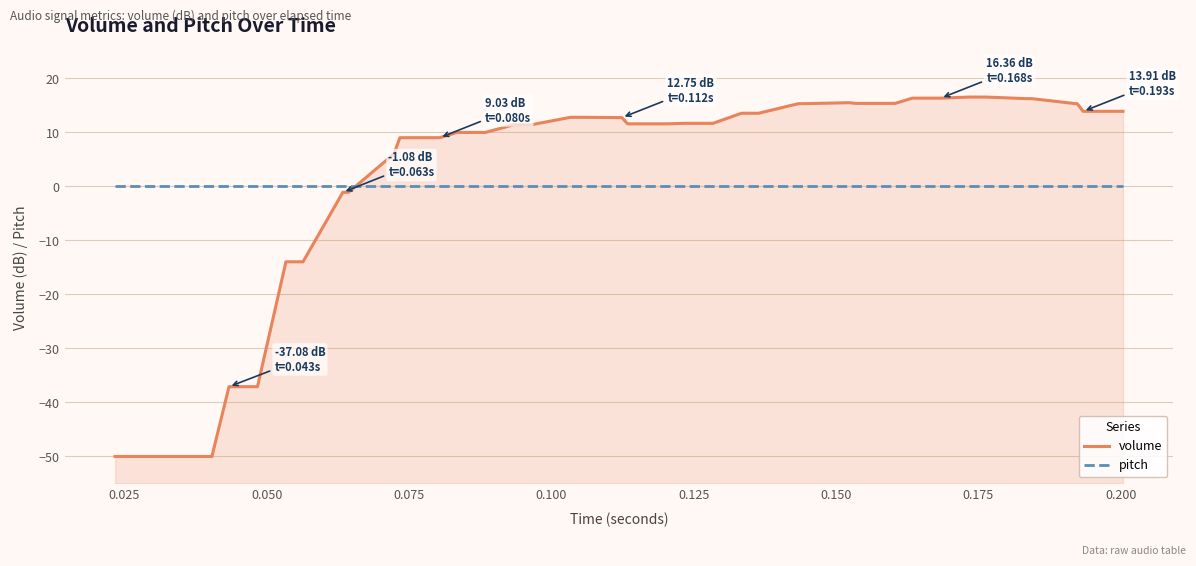

How many lines are shown in the chart?

2